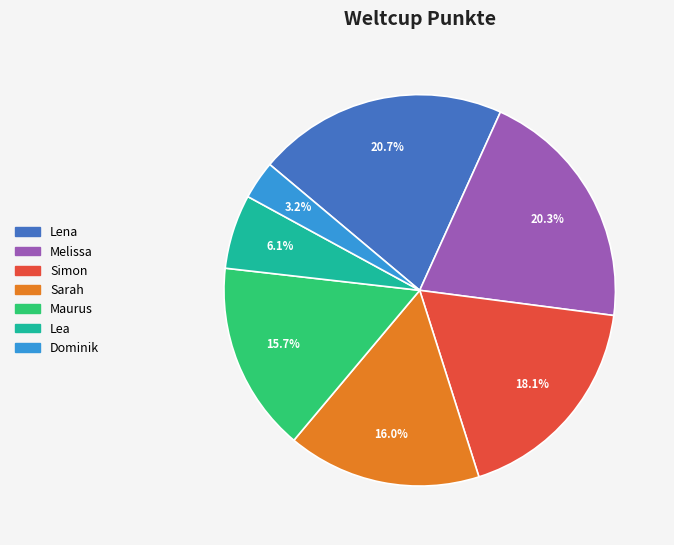

Is the sum of Melissa and Lea greater than half?

No